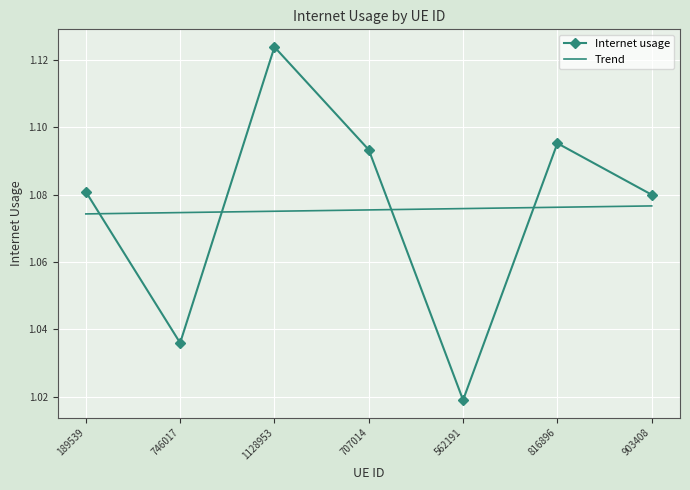

At how many categories does at least one series exceed 1?

7